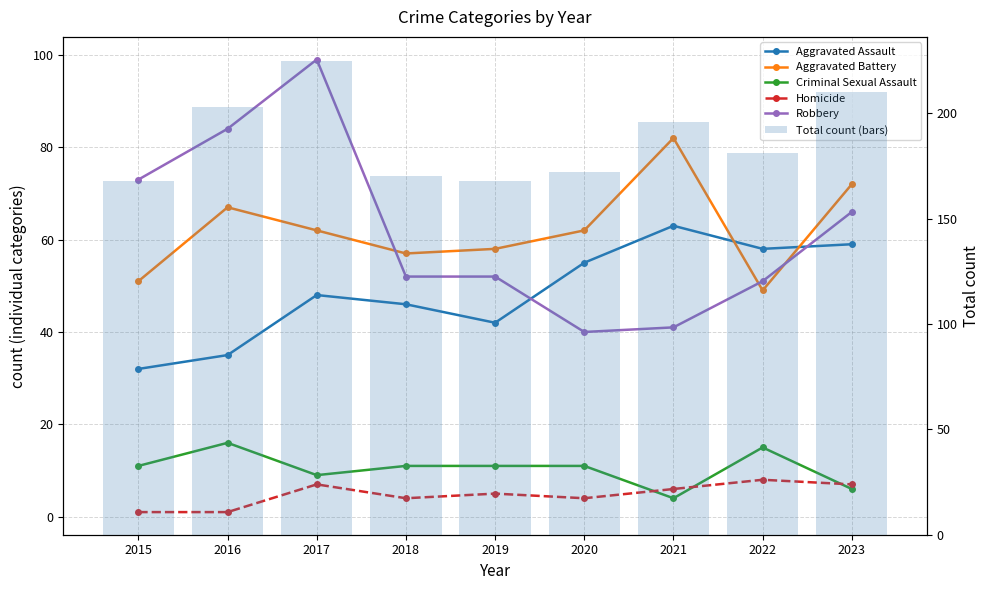

Reading right to left, transcribe all the data shown in this chart.

Aggravated Assault: 2023=59	2022=58	2021=63	2020=55	2019=42	2018=46	2017=48	2016=35	2015=32
Aggravated Battery: 2023=72	2022=49	2021=82	2020=62	2019=58	2018=57	2017=62	2016=67	2015=51
Criminal Sexual Assault: 2023=6	2022=15	2021=4	2020=11	2019=11	2018=11	2017=9	2016=16	2015=11
Homicide: 2023=7	2022=8	2021=6	2020=4	2019=5	2018=4	2017=7	2016=1	2015=1
Robbery: 2023=66	2022=51	2021=41	2020=40	2019=52	2018=52	2017=99	2016=84	2015=73
Total count (bars): 2023=210	2022=181	2021=196	2020=172	2019=168	2018=170	2017=225	2016=203	2015=168